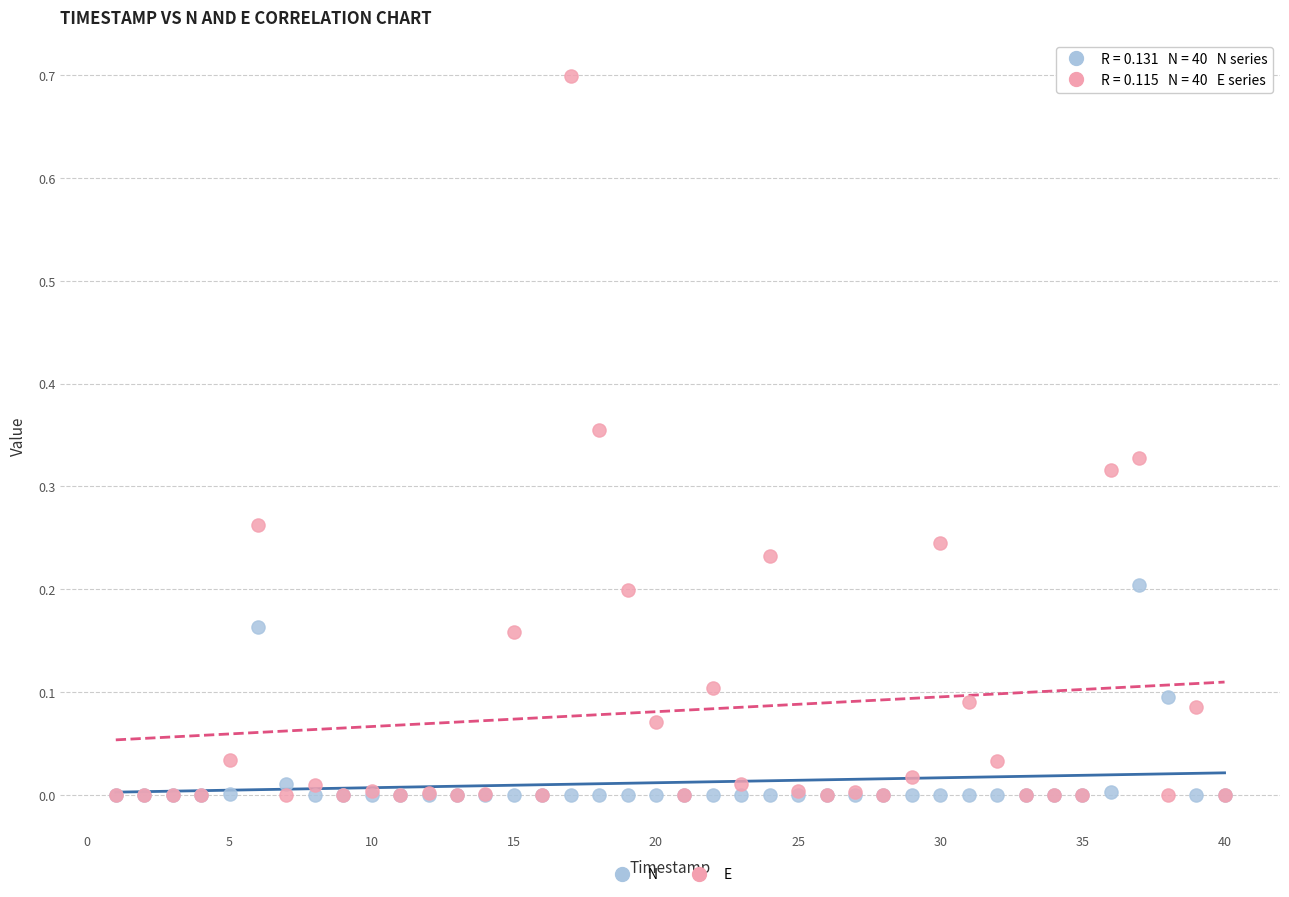

What are all the series names shown in the legend?

N, E